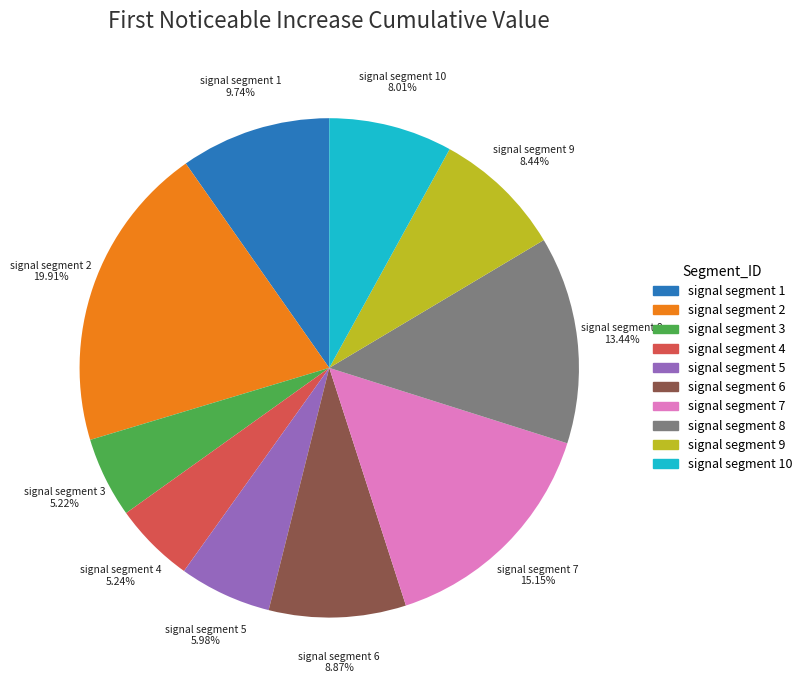

How many slices are in this pie chart?

10